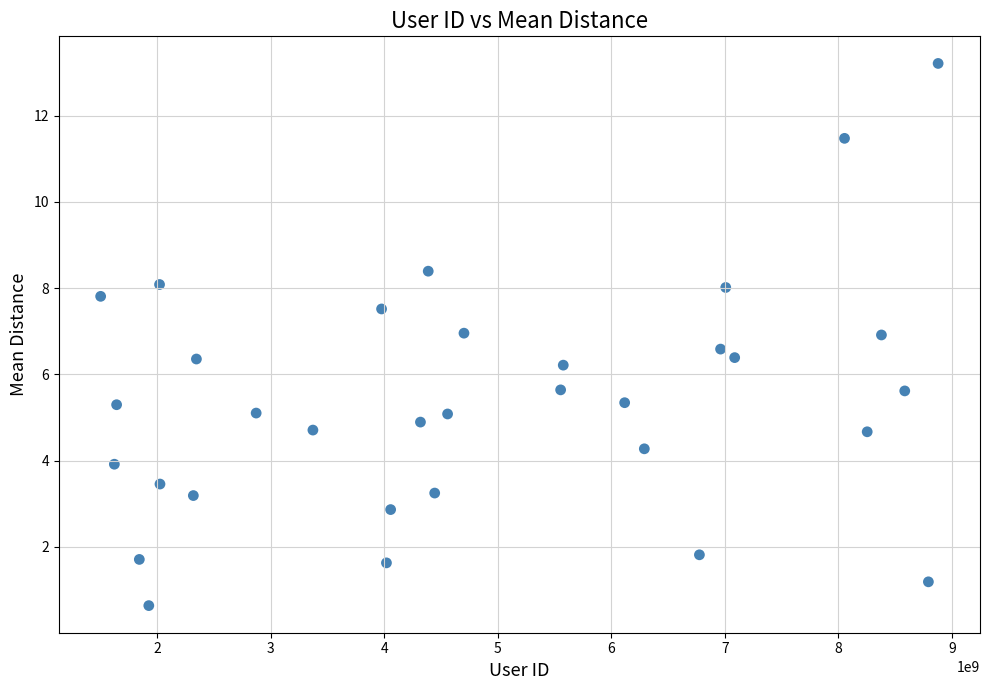

What is the range of Y values (max minus min)?

12.6